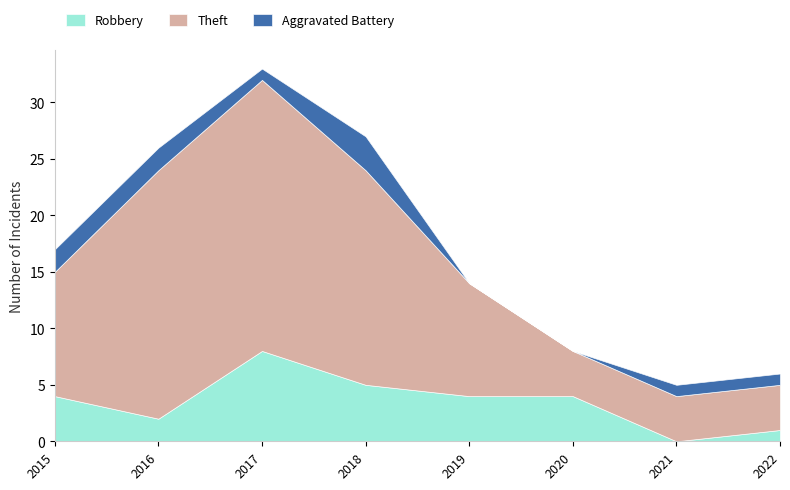

What is the difference between the maximum and minimum values in the Aggravated Battery series?

3